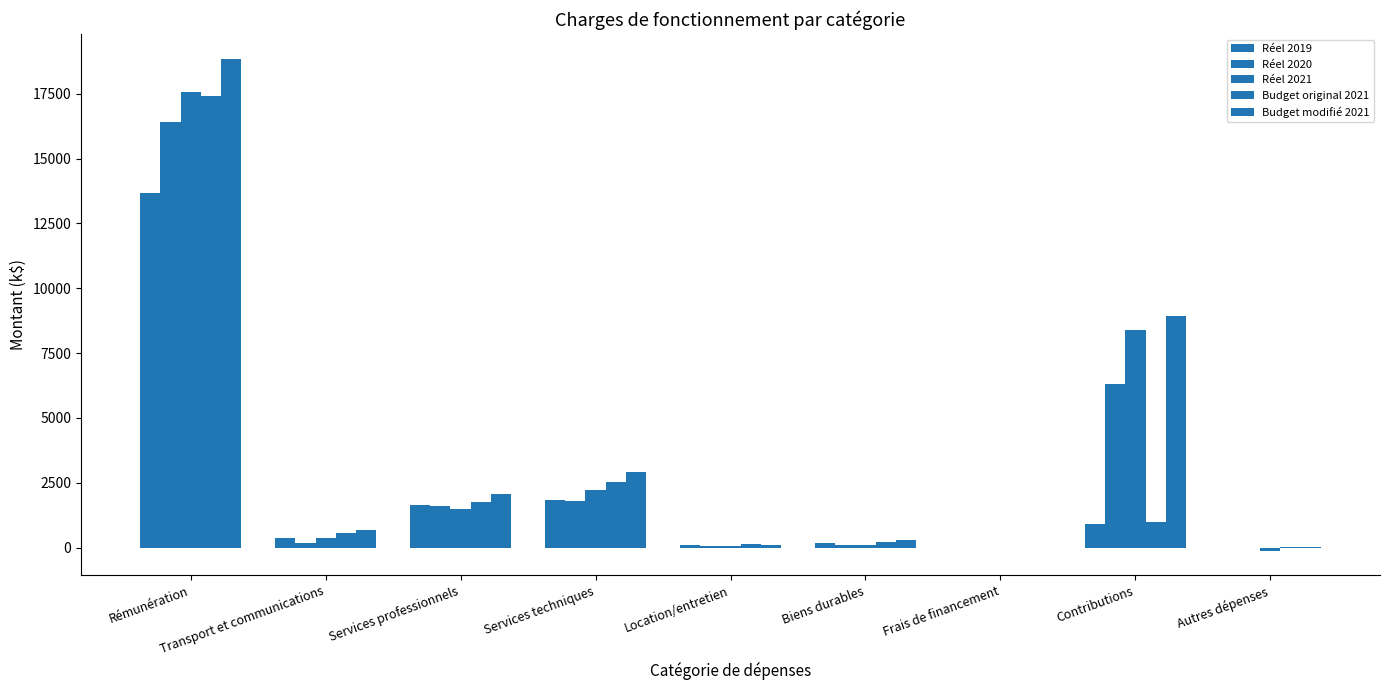

What is the label of the 8th bar from the left?

Contributions